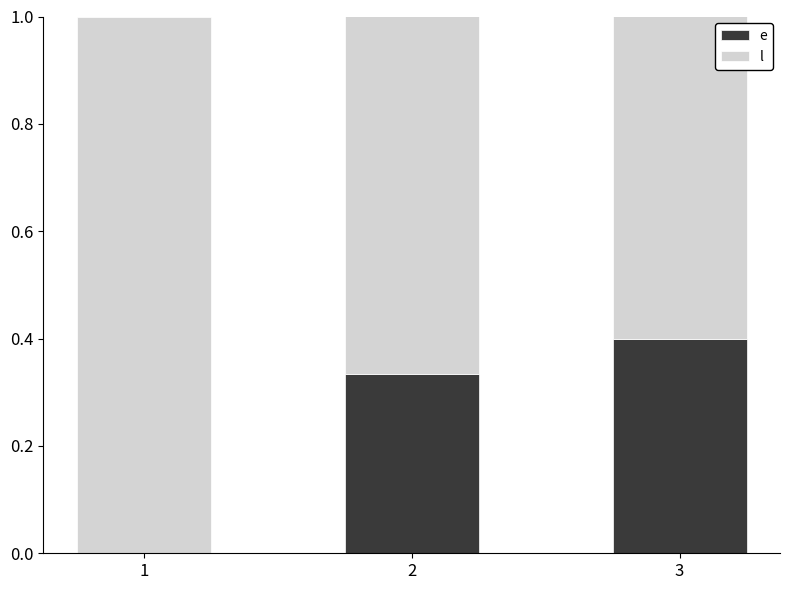

What is the total value across all series at 2?

1.0